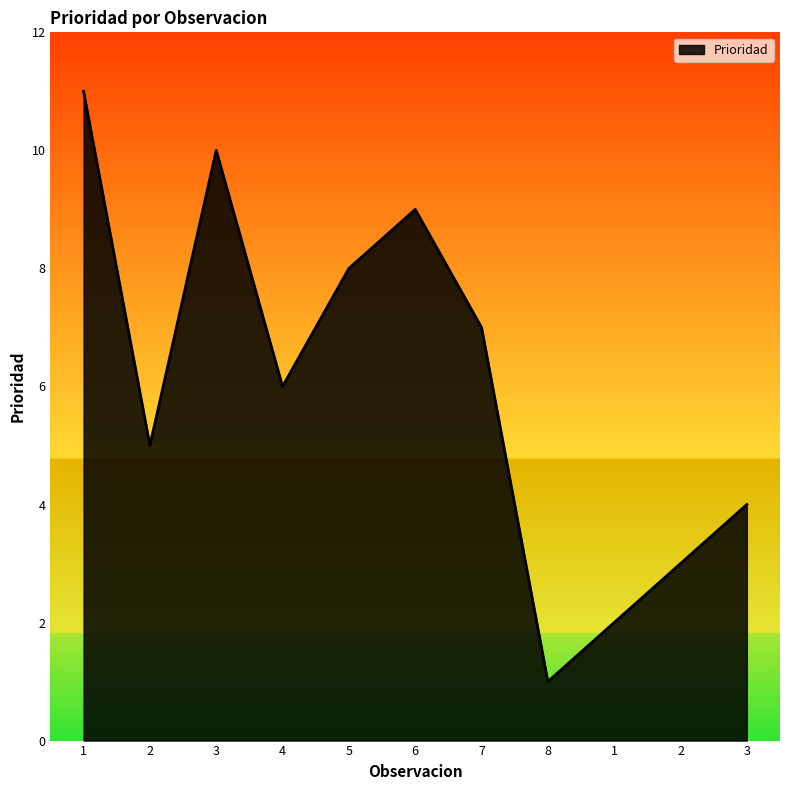

How many points are higher than both their immediate neighbors (excluding endpoints)?

2